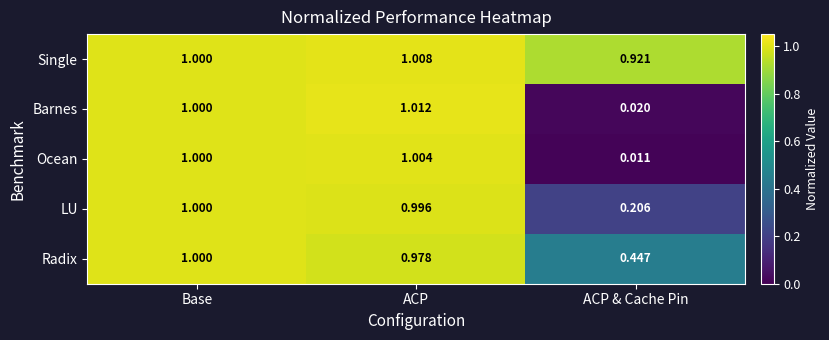

Which series has the largest total across all categories?

Single